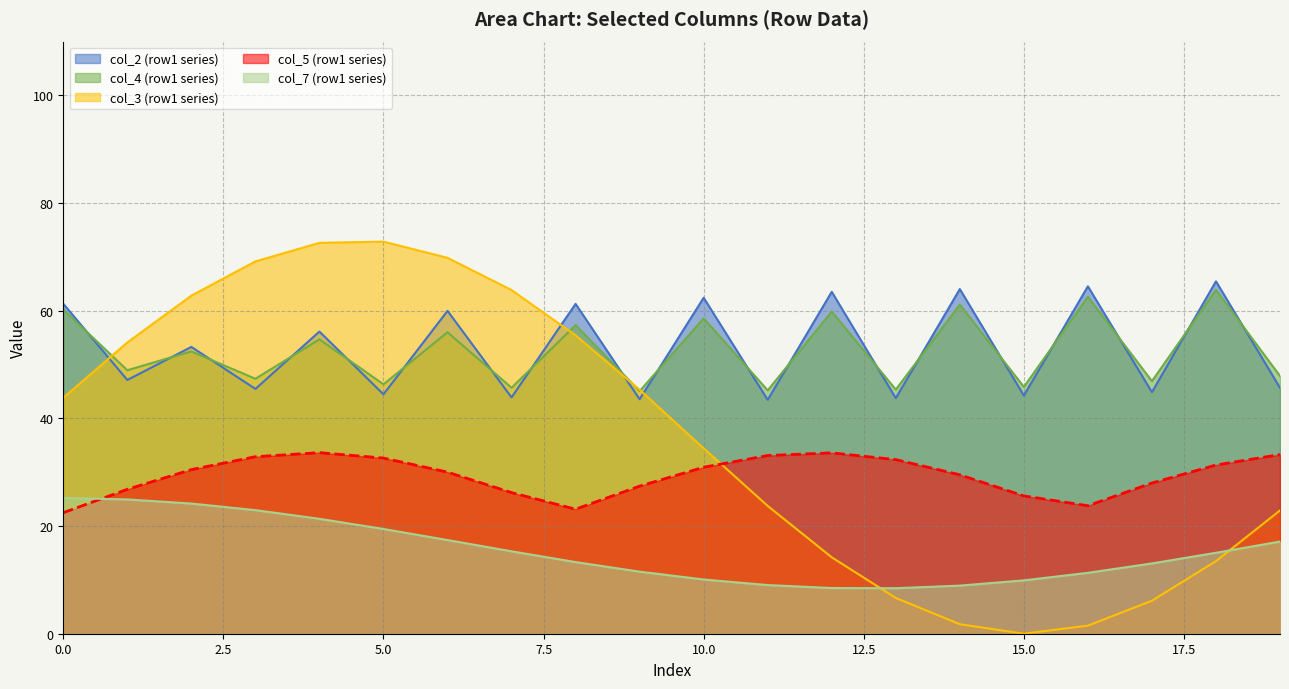

What is the difference between the highest and lowest values at 0.0?

38.8